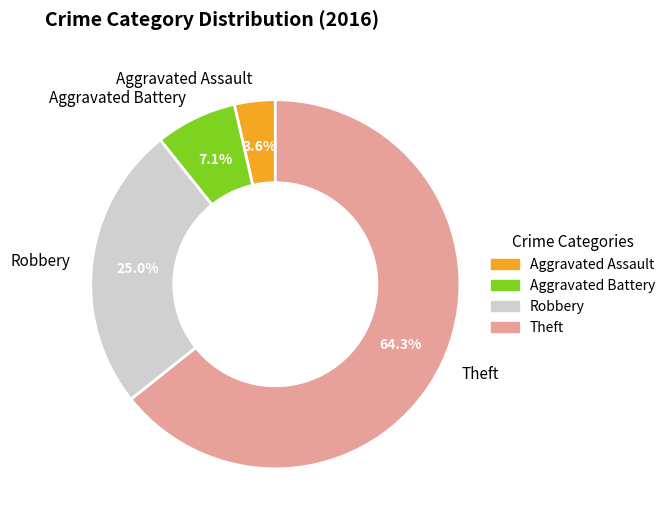

Combined, what portion of the pie is Theft and Aggravated Assault?

67.9%